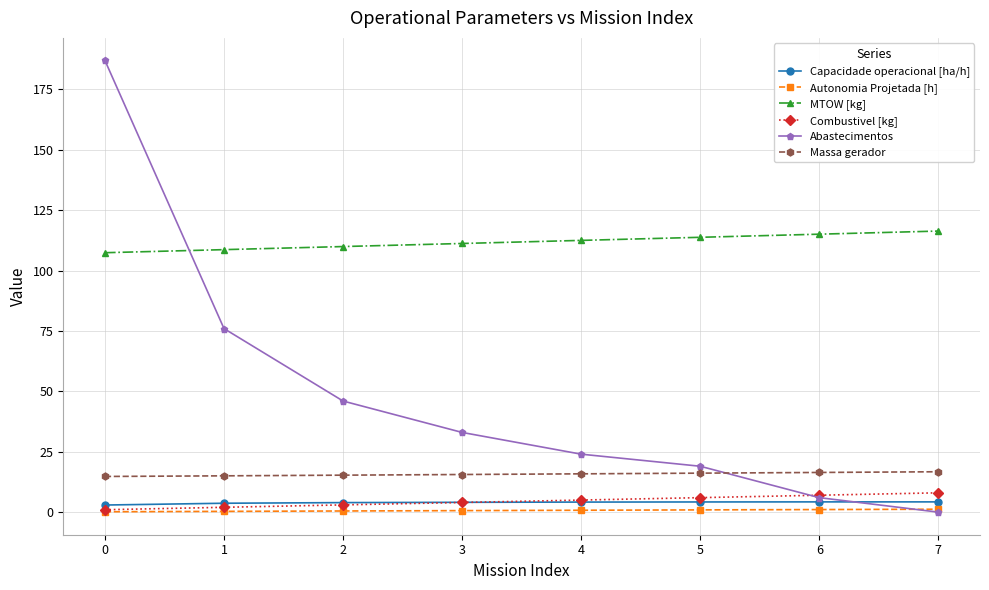

Count the number of data series in this chart.

6